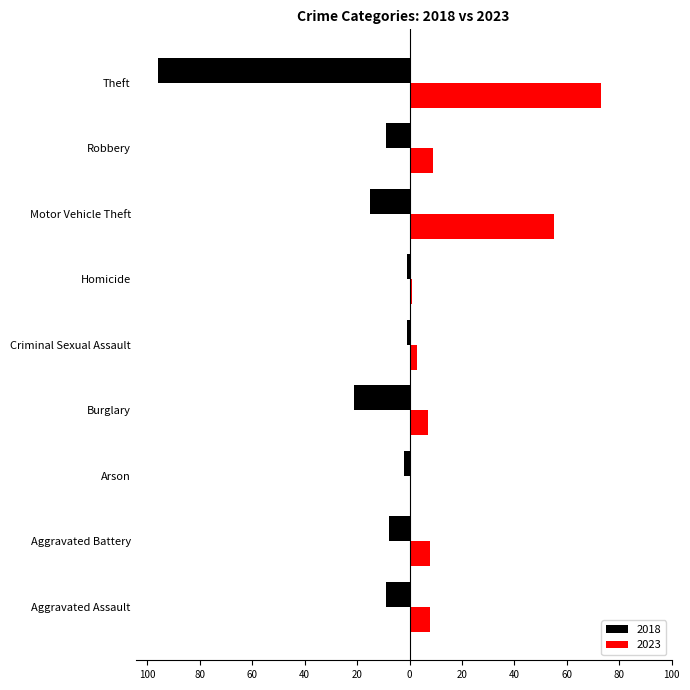

How many values in the 2018 series are below -9?

3